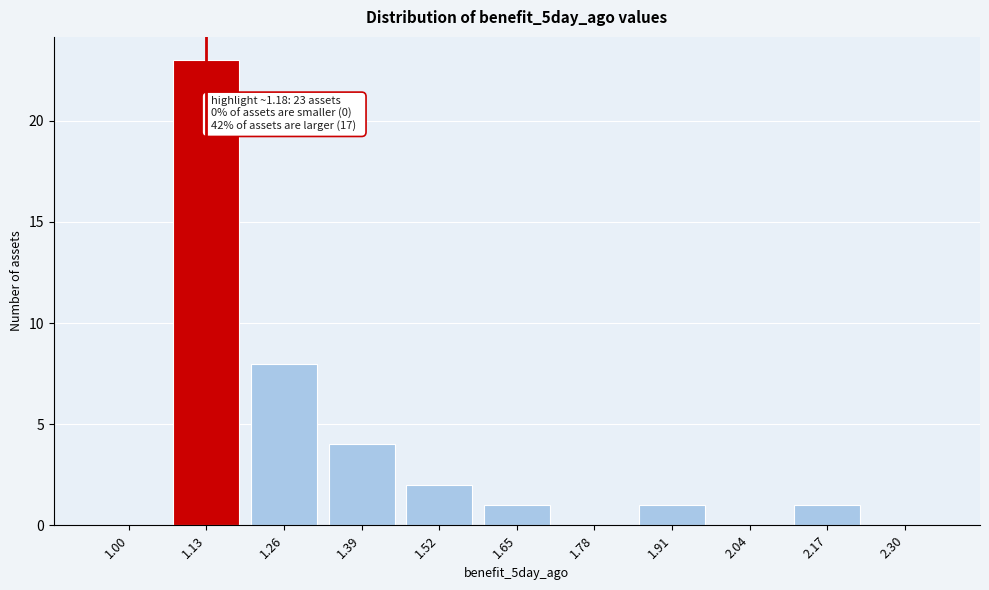

Reading right to left, transcribe all the data shown in this chart.

2.30=0	2.17=1	2.04=0	1.91=1	1.78=0	1.65=1	1.52=2	1.39=4	1.26=8	1.13=23	1.00=0